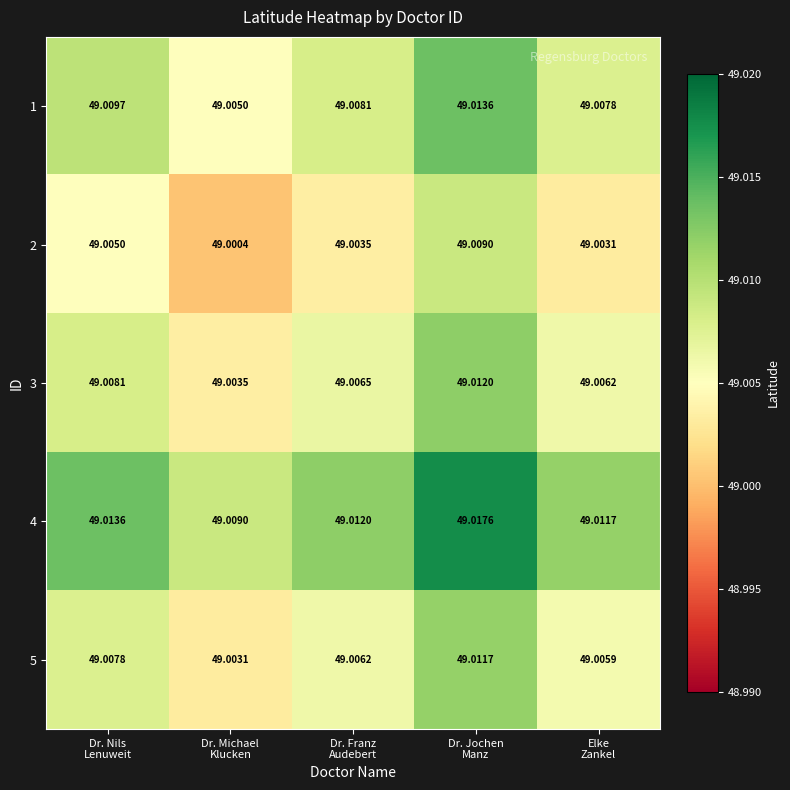

What is the smallest value displayed?

49.0